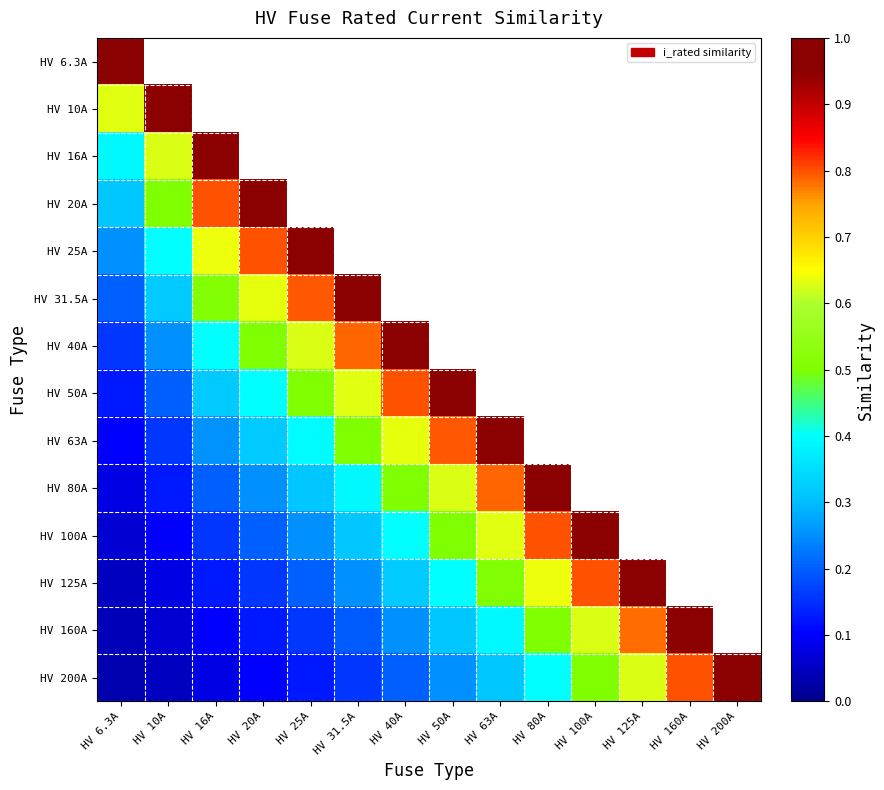

What is the spread (max minus min) of values at HV 6.3A?

1.0